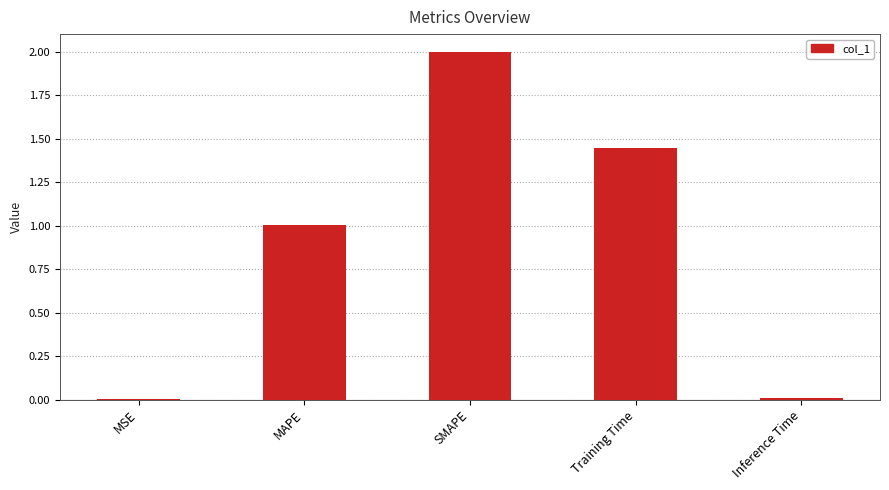

Which label corresponds to the largest value in the chart?

SMAPE